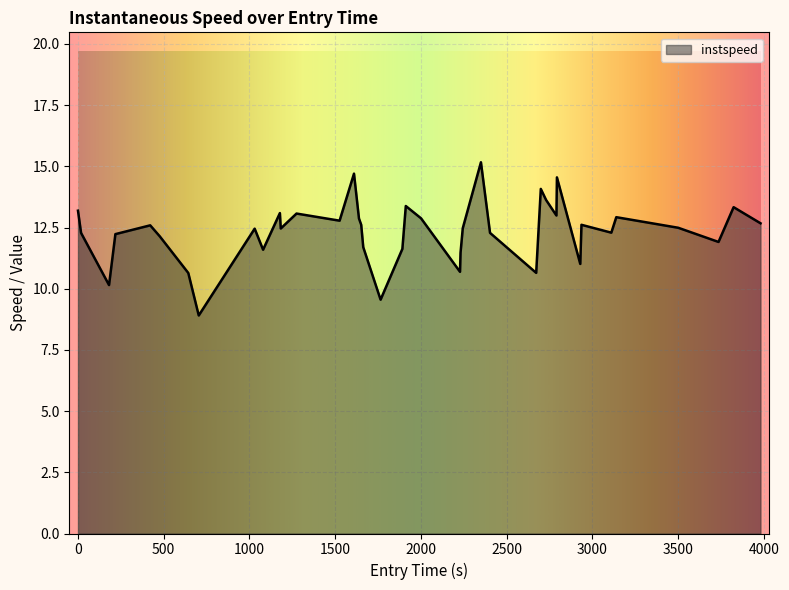

What is the greatest value displayed?

15.2